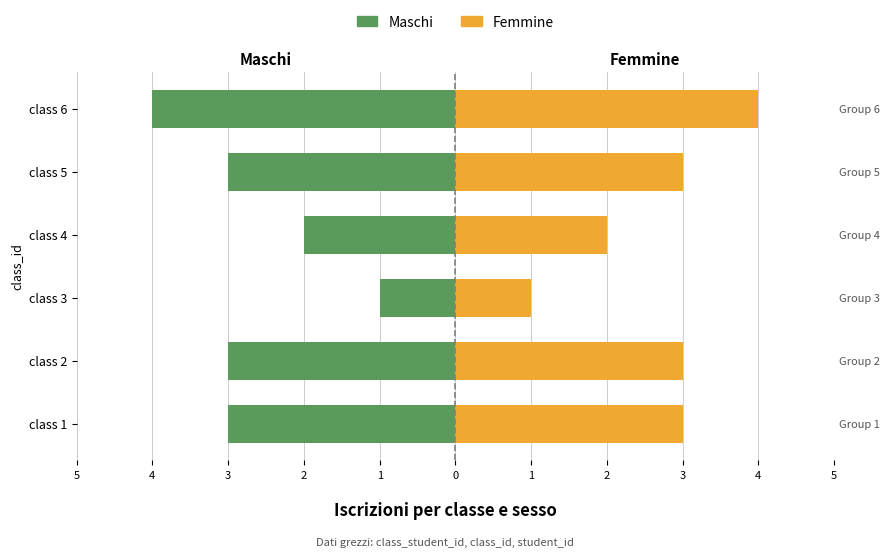

Reading left to right, list all the values displayed in this chart.

Maschi: -3	-3	-1	-2	-3	-4
Femmine: 3	3	1	2	3	4